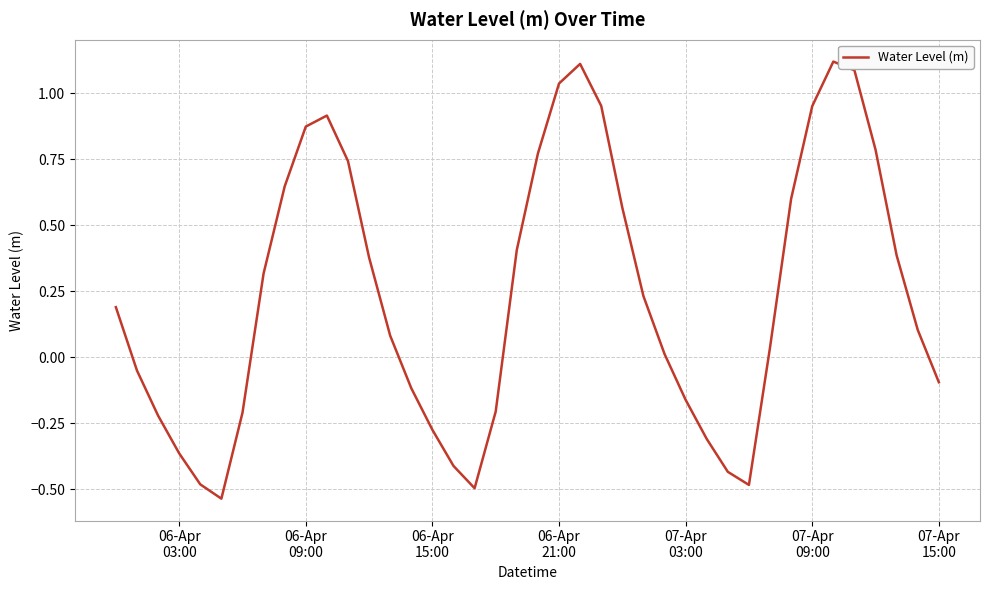

What is the difference between the maximum and minimum values?

1.7